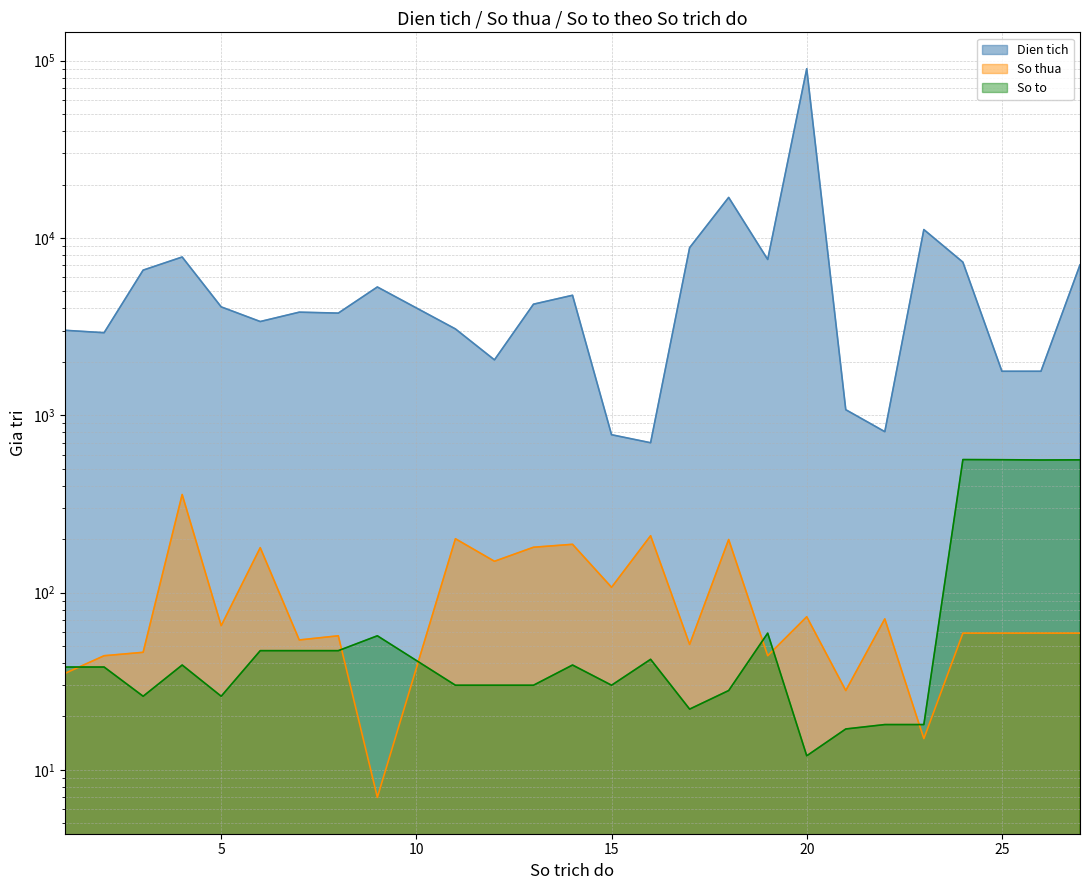

At which label does So to reach its peak?

24